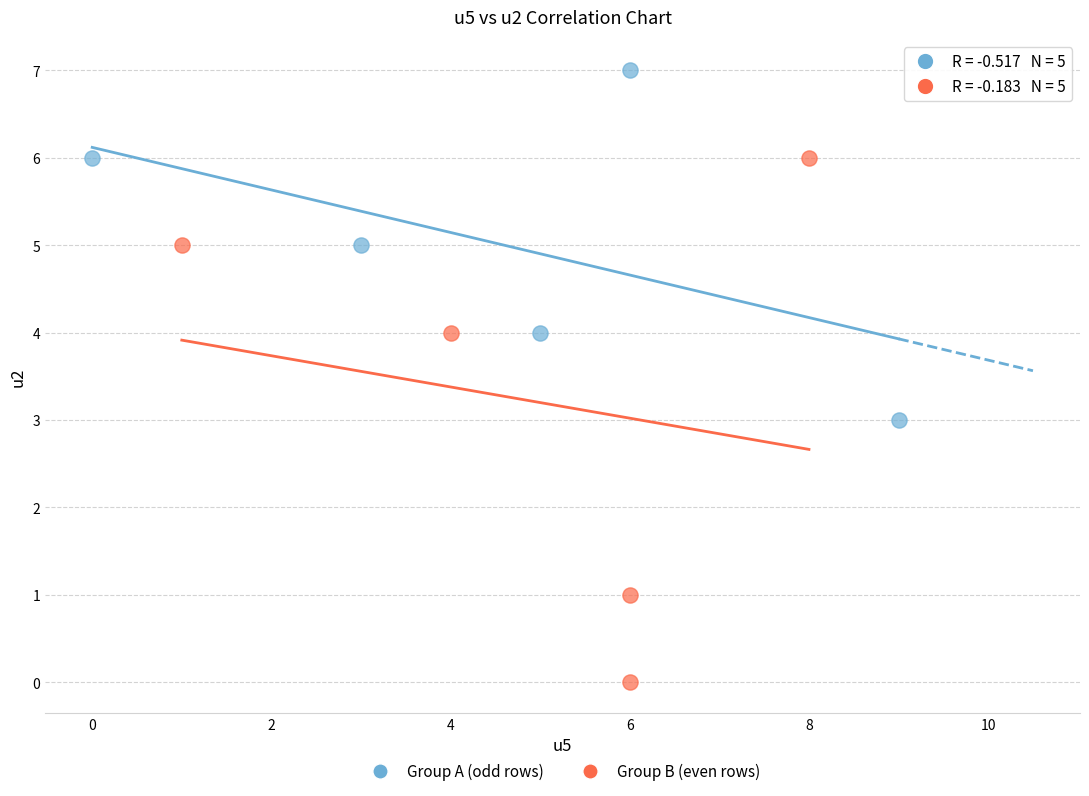

Which series contains the lowest Y value?

Group B (even rows)